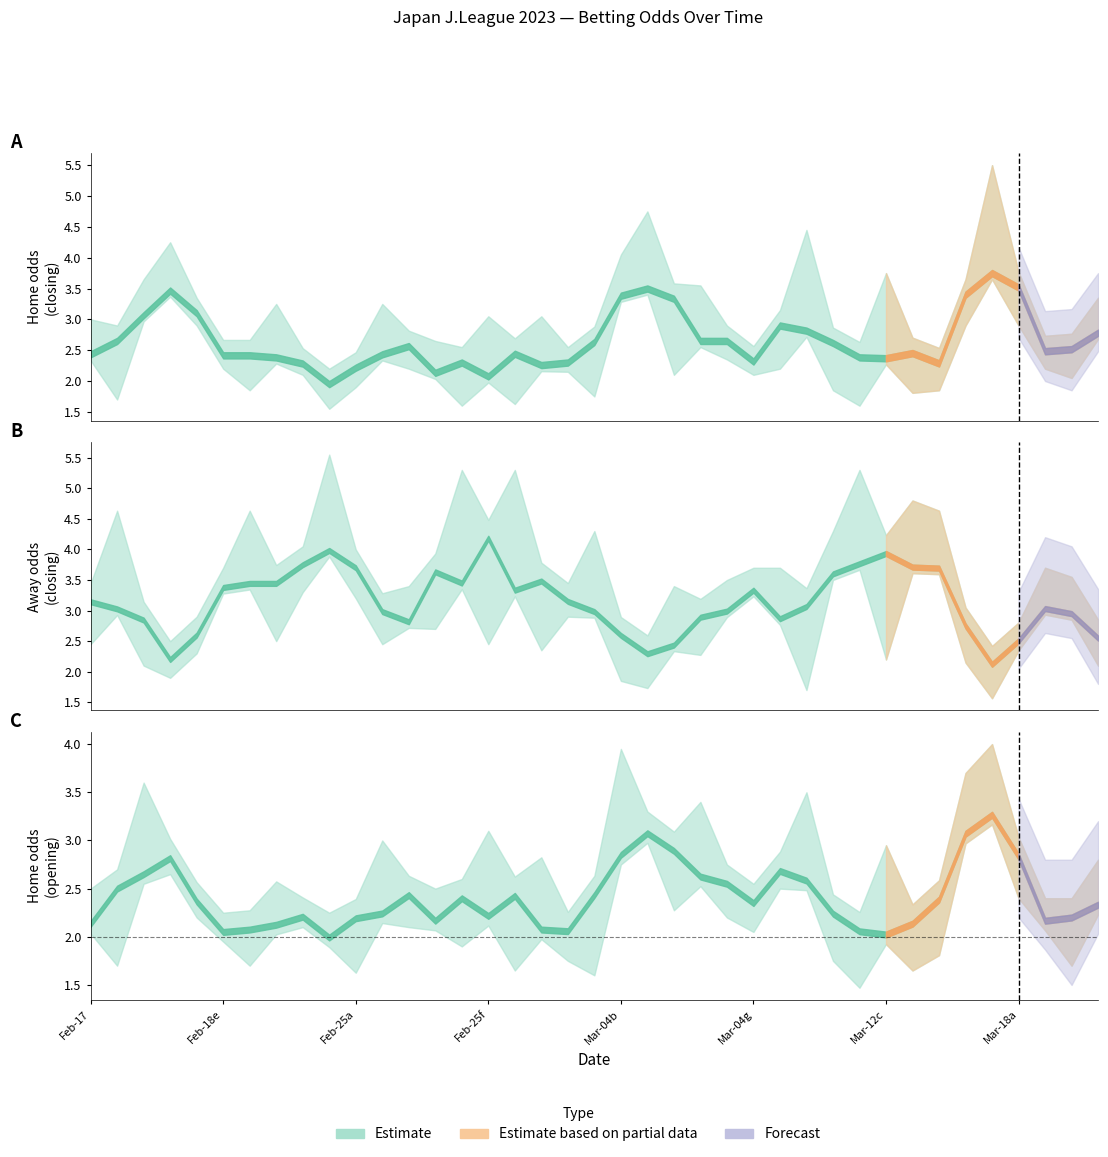

Which category has the lowest value in the oddH series?

9